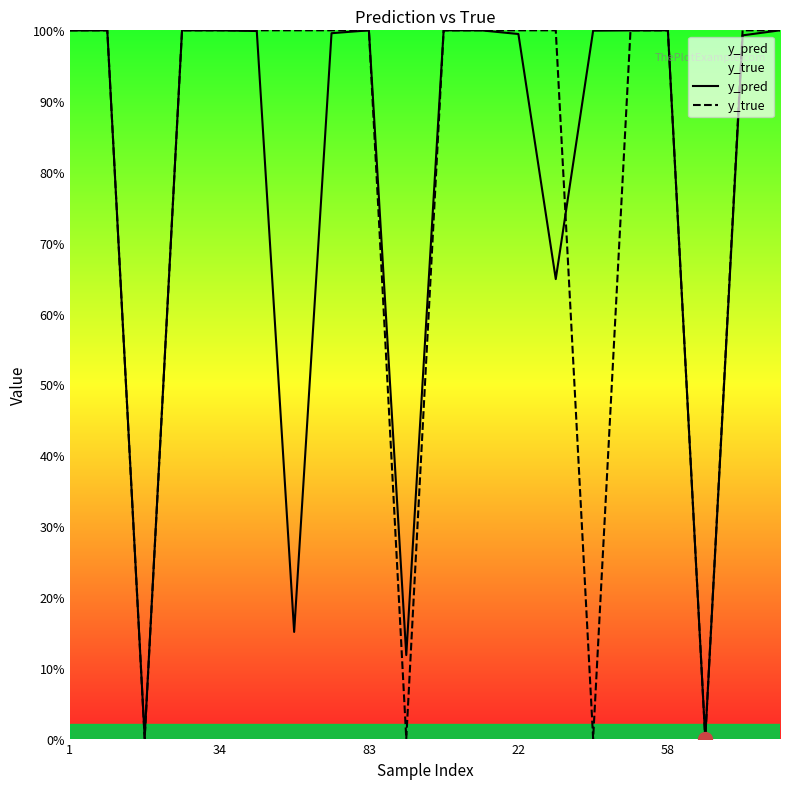

What position from the left is 7?

8